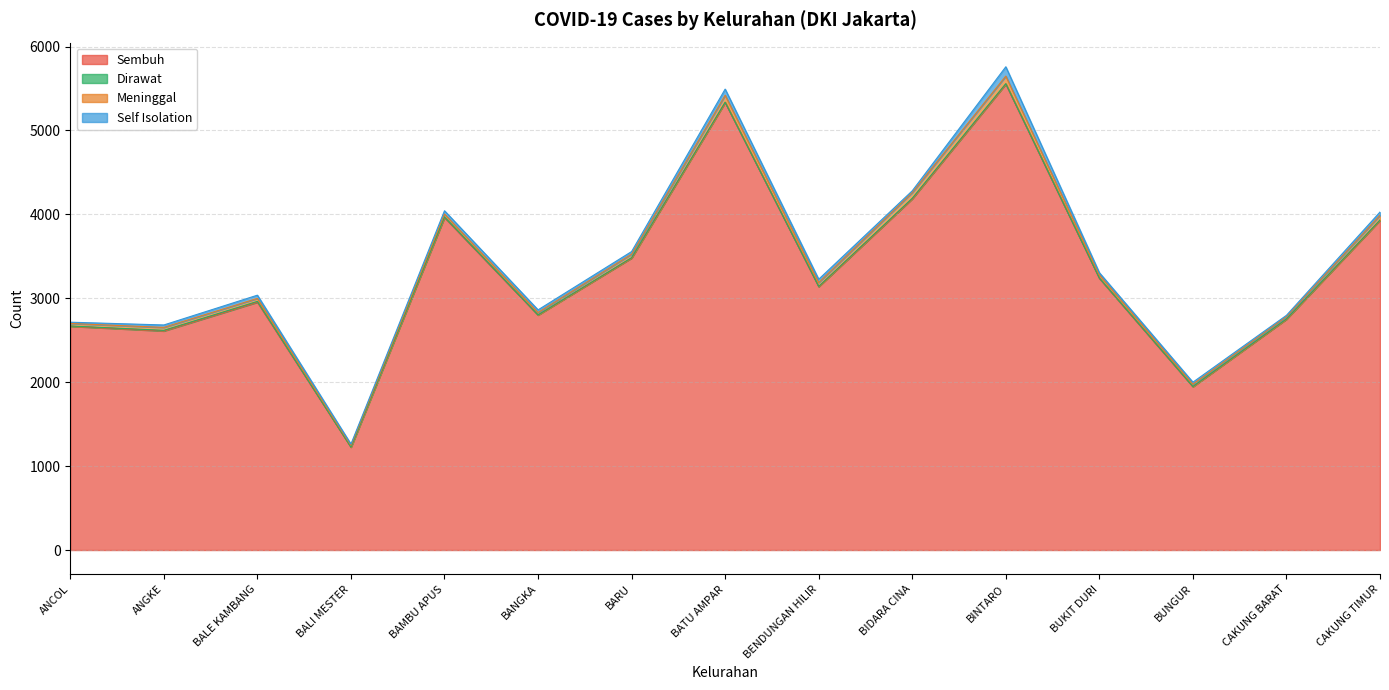

Reading left to right, what are all the values shown in this chart?

Sembuh: ANCOL=2667	ANGKE=2611	BALE KAMBANG=2954	BALI MESTER=1227	BAMBU APUS=3963	BANGKA=2801	BARU=3480	BATU AMPAR=5334	BENDUNGAN HILIR=3139	BIDARA CINA=4186	BINTARO=5553	BUKIT DURI=3238	BUNGUR=1947	CAKUNG BARAT=2751	CAKUNG TIMUR=3929
Dirawat: ANCOL=3	ANGKE=7	BALE KAMBANG=9	BALI MESTER=0	BAMBU APUS=7	BANGKA=1	BARU=4	BATU AMPAR=3	BENDUNGAN HILIR=3	BIDARA CINA=6	BINTARO=5	BUKIT DURI=4	BUNGUR=2	CAKUNG BARAT=3	CAKUNG TIMUR=4
Meninggal: ANCOL=30	ANGKE=35	BALE KAMBANG=36	BALI MESTER=20	BAMBU APUS=34	BANGKA=29	BARU=42	BATU AMPAR=83	BENDUNGAN HILIR=46	BIDARA CINA=68	BINTARO=90	BUKIT DURI=37	BUNGUR=27	CAKUNG BARAT=29	CAKUNG TIMUR=57
Self Isolation: ANCOL=15	ANGKE=29	BALE KAMBANG=38	BALI MESTER=15	BAMBU APUS=39	BANGKA=31	BARU=31	BATU AMPAR=73	BENDUNGAN HILIR=39	BIDARA CINA=21	BINTARO=111	BUKIT DURI=26	BUNGUR=24	CAKUNG BARAT=14	CAKUNG TIMUR=38